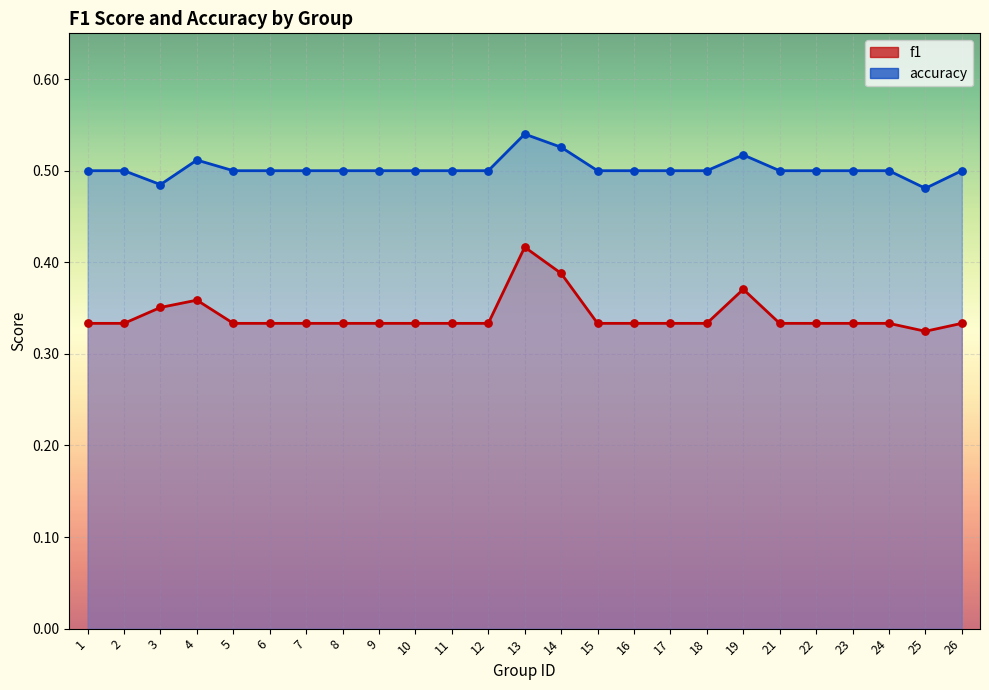

Which series has the largest total across all categories?

accuracy